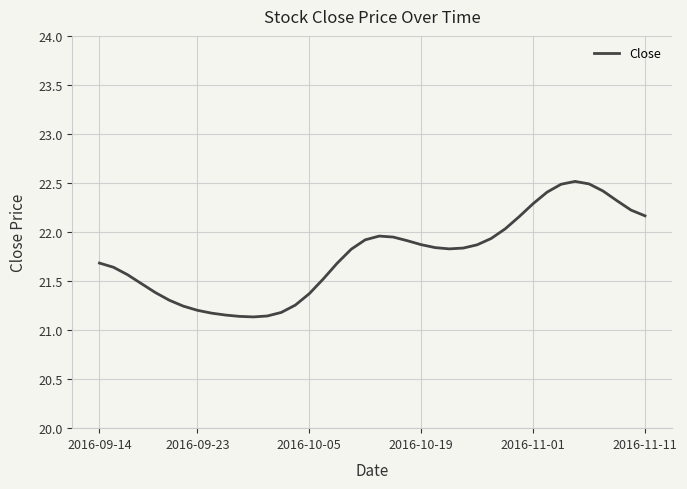

What is the difference between the maximum and minimum values?

1.4